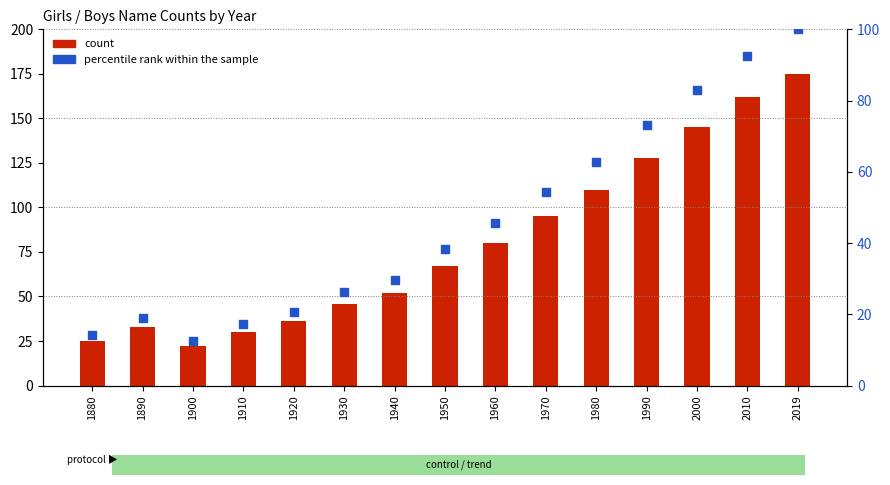

What are all the series names shown in the legend?

count, percentile rank within the sample